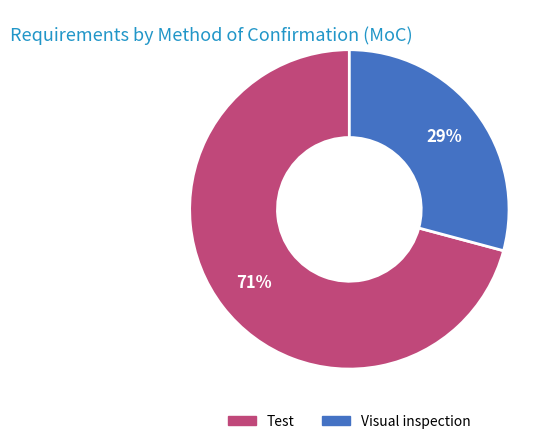

Combined, do Test and Visual inspection account for over 50%?

Yes